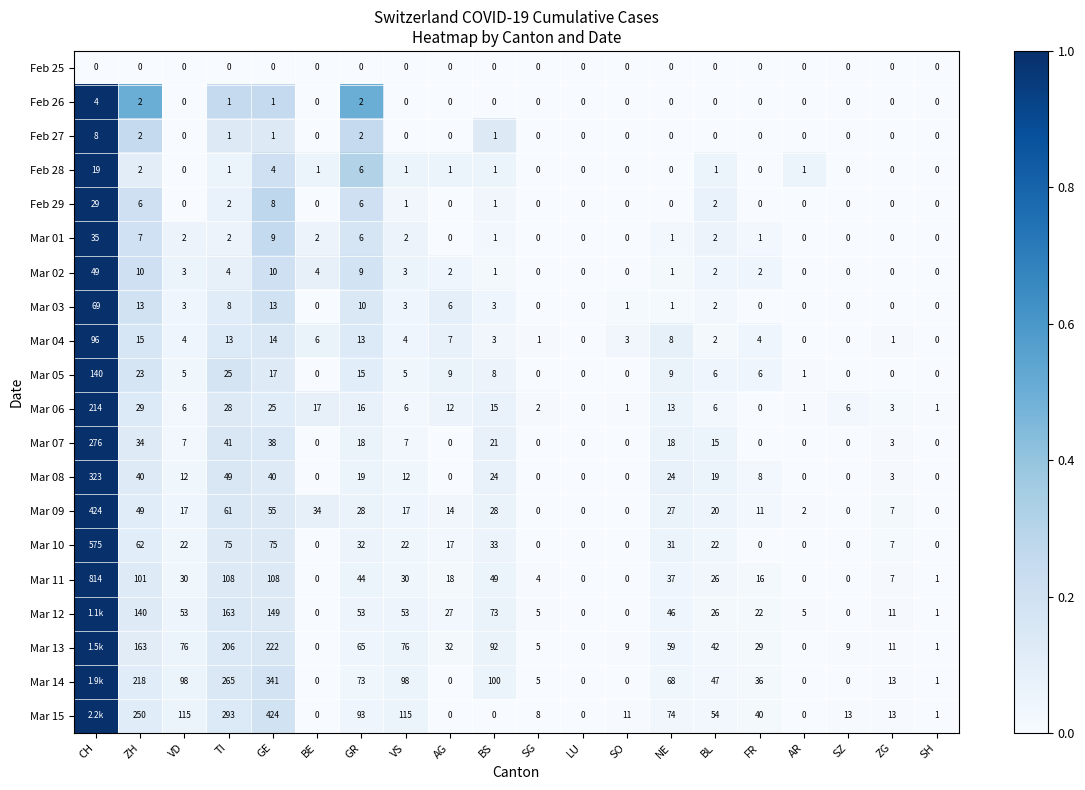

Is it true that Feb 29 equals 6 at GR?

True